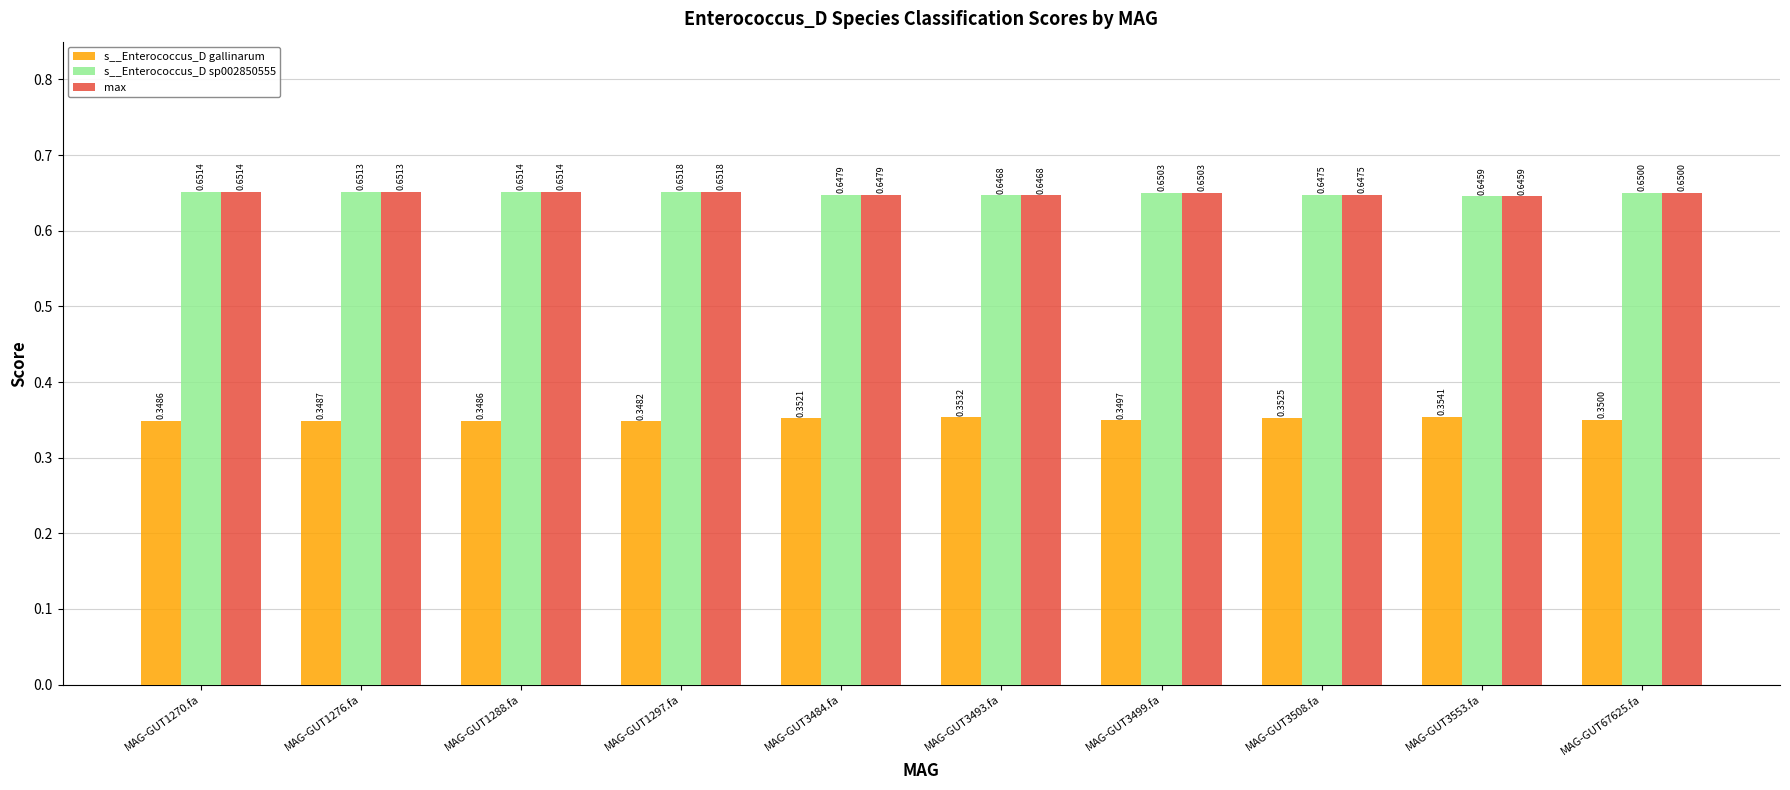

What is the label of the 9th bar from the right?

MAG-GUT1276.fa